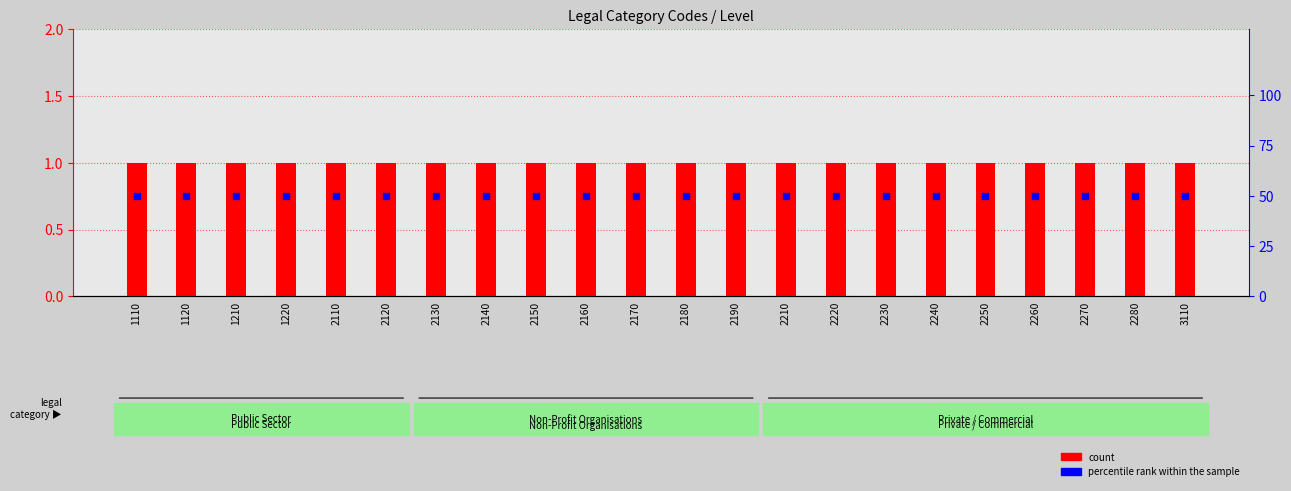

What are all the series names shown in the legend?

count, percentile rank within the sample